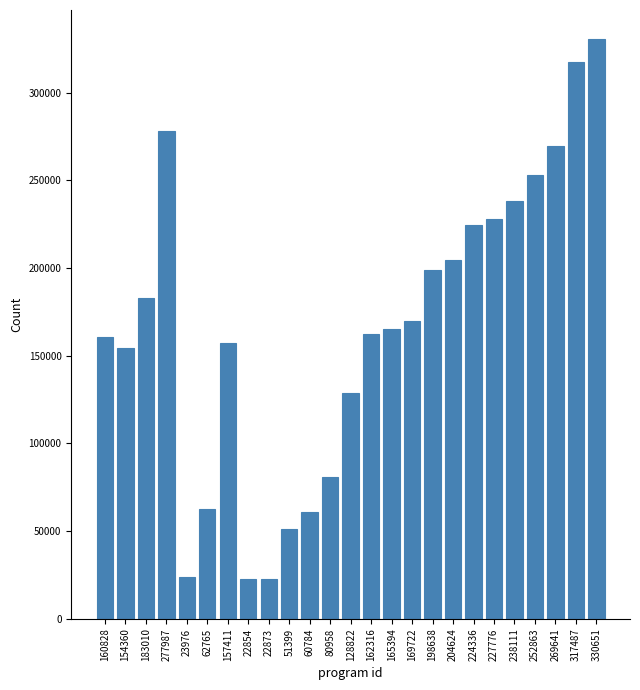

What is the ratio of the value at 62765 to the value at 60784?

1.0